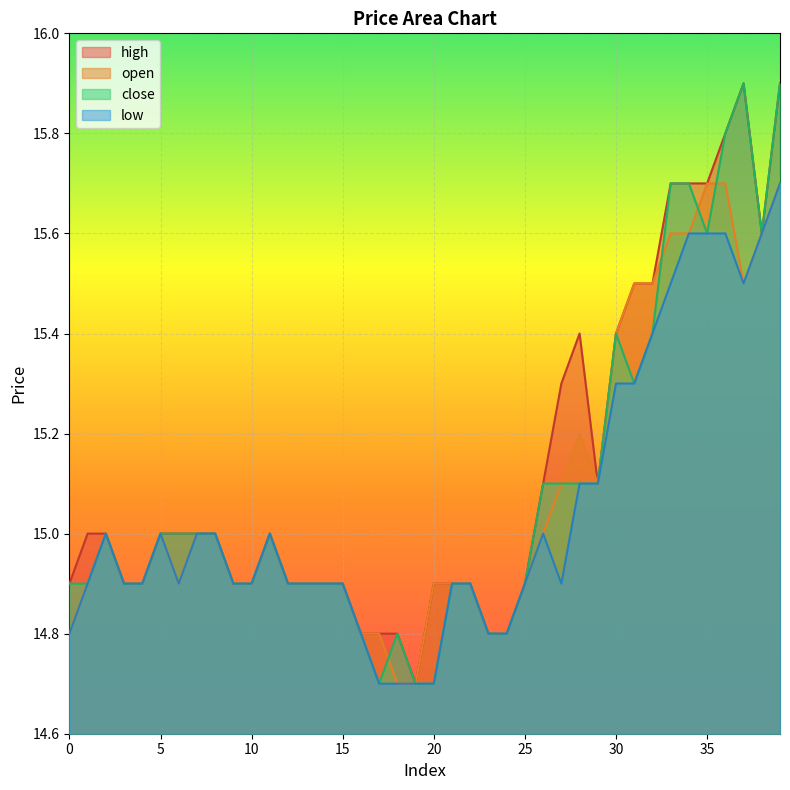

Does the chart display data point markers on the line(s)?

No